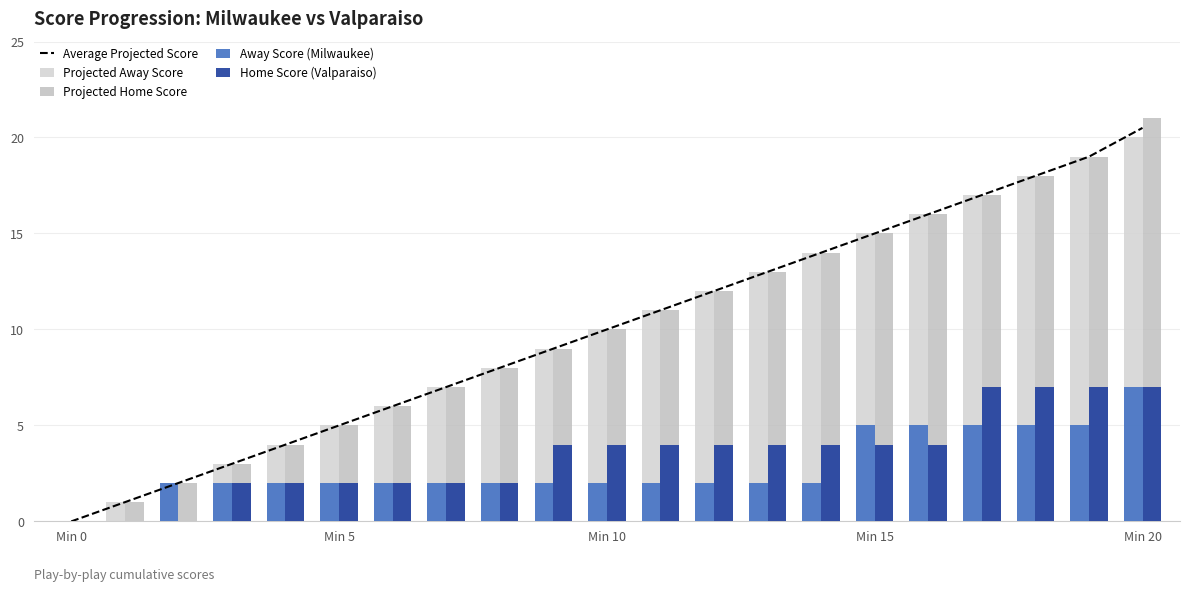

Are the bars grouped side by side (vs. stacked)?

Yes